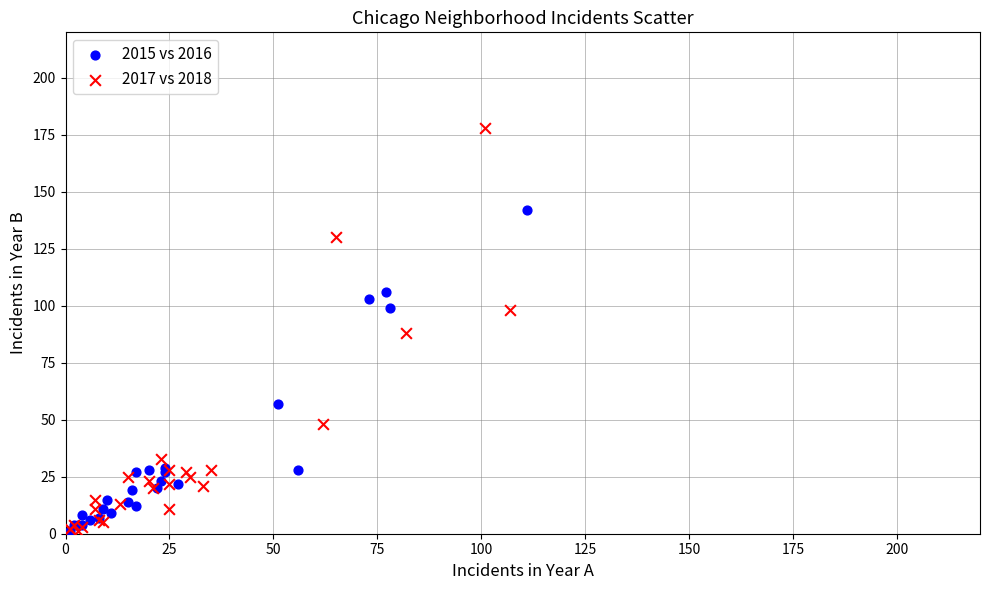

Which series contains the highest Y value?

2017 vs 2018